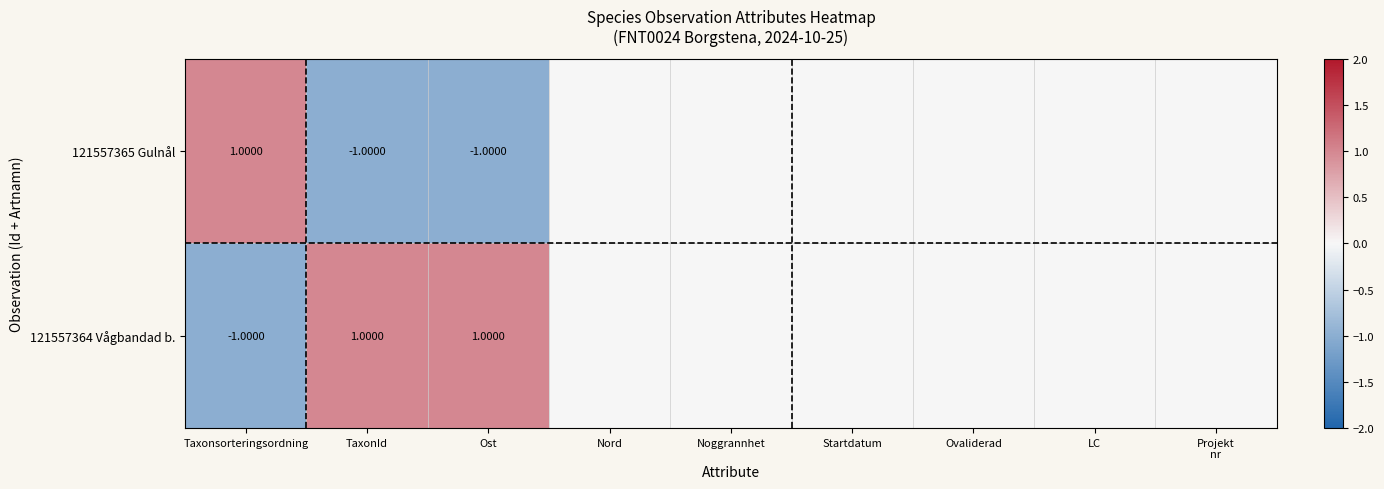

How many categories are shown in the chart?

9